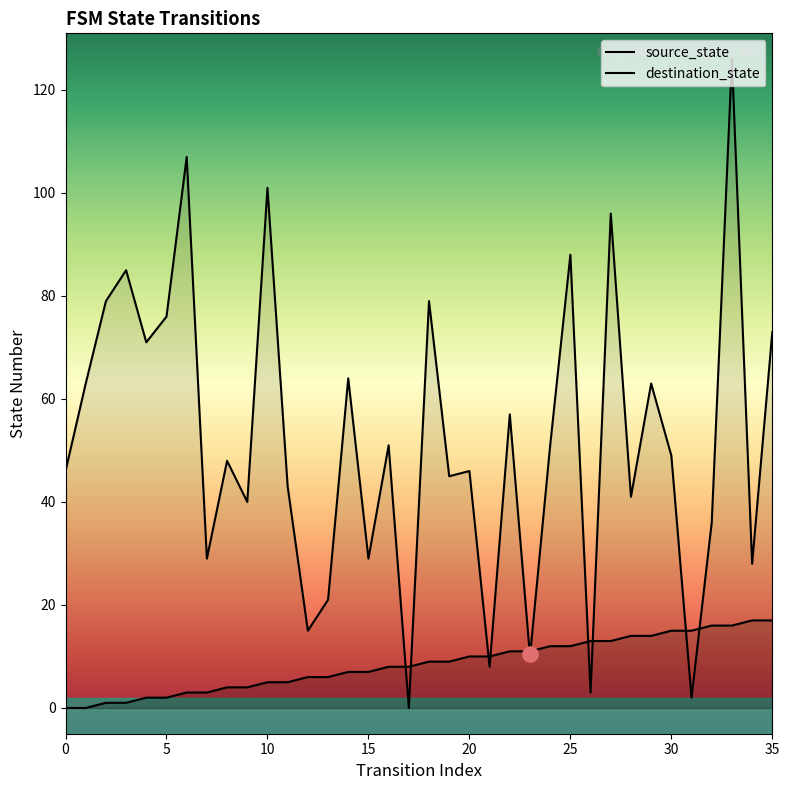

At which category is the sum across all series the highest?

33